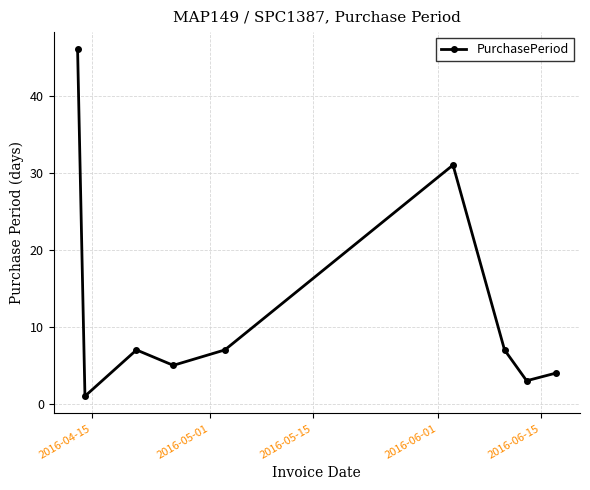

How many distinct data groups are displayed?

1